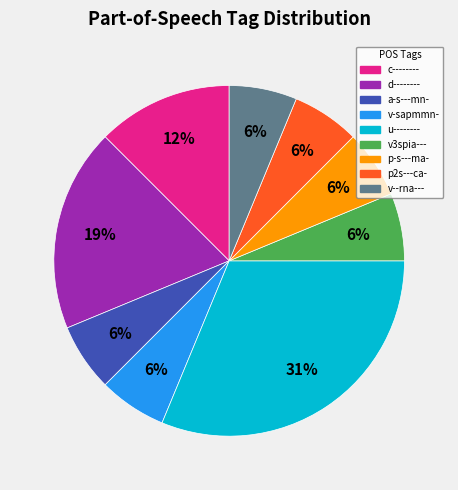

Is there any slice that represents more than half of the pie?

No